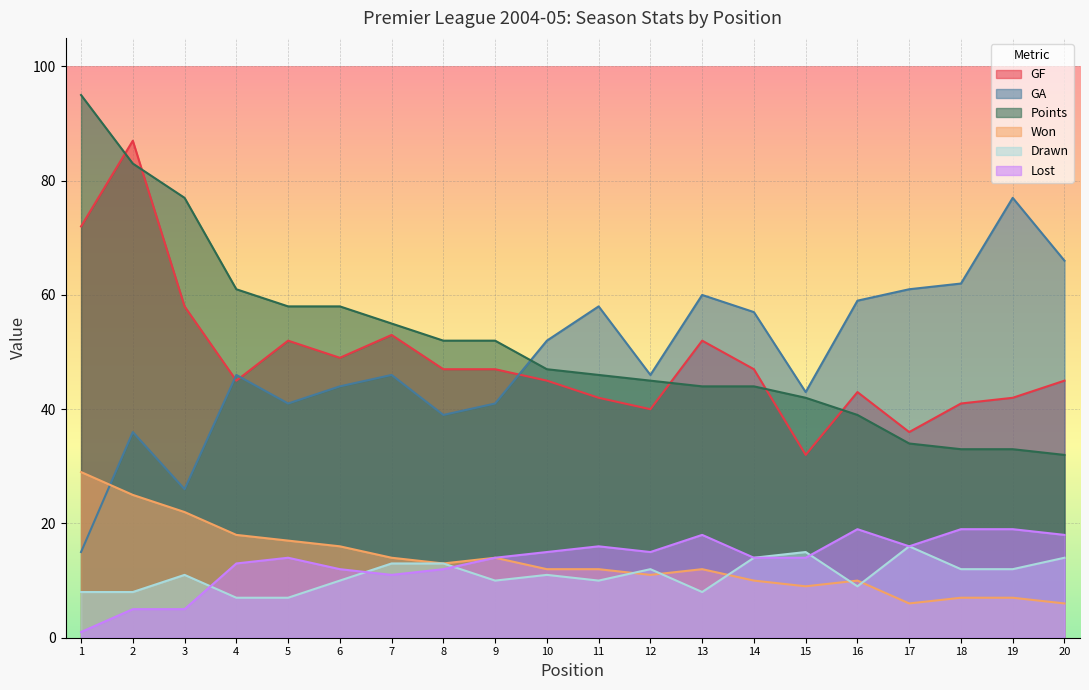

Where is Points nearest to the value 63?

4